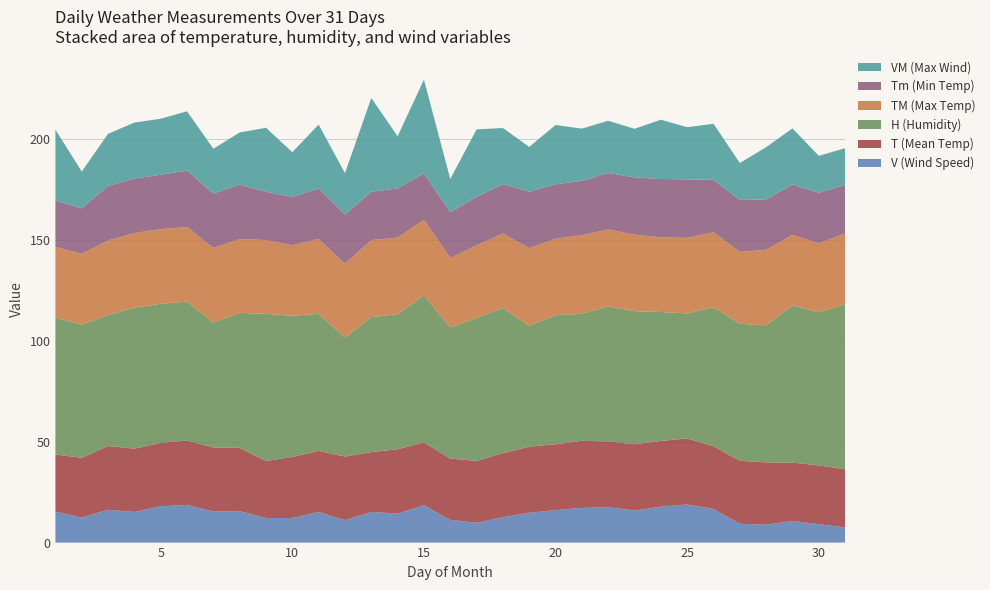

Reading right to left, transcribe all the data shown in this chart.

Tm: 24.0	25.1	25.0	25.0	25.8	26.0	29.0	29.0	28.4	28.0	27.0	27.0	28.0	24.5	24.0	22.7	23.0	24.4	24.0	24.4	25.0	24.0	24.0	27.0	27.0	28.0	27.0	27.0	27.0	22.5	23.0
H: 82.0	76.0	78.0	68.0	68.0	69.0	62.0	64.0	66.0	67.0	63.0	64.0	60.0	72.0	71.0	65.0	73.0	67.0	67.0	59.0	68.0	70.0	73.0	67.0	62.0	69.0	69.0	70.0	65.0	66.0	68.0
T: 28.8	29.2	29.0	30.9	31.3	31.1	32.8	32.6	32.9	32.6	33.3	32.7	32.8	31.8	30.7	30.4	31.2	31.9	29.7	31.6	30.3	30.3	28.3	31.4	31.8	31.9	31.5	31.4	31.6	29.7	28.3
TM: 35.0	34.2	35.0	37.5	35.6	37.2	37.5	37.0	38.0	38.2	39.0	38.0	38.5	37.0	36.0	34.5	37.5	38.0	38.2	36.6	37.2	35.0	36.6	36.6	37.0	37.0	37.0	37.0	37.0	35.2	35.0
V: 7.6	9.1	10.7	8.9	9.3	16.7	18.9	17.8	15.9	17.6	17.2	16.1	14.8	12.6	9.8	11.3	18.5	14.4	15.2	11.1	15.2	12.2	12.2	15.6	15.4	18.7	18.0	15.2	16.3	12.4	15.4
VM: 18.3	18.3	27.8	25.9	18.3	27.8	25.9	29.4	24.1	25.9	25.9	29.4	22.2	27.8	33.5	16.5	46.5	25.9	46.5	20.6	31.7	22.2	31.7	25.9	22.2	29.4	27.8	27.8	25.9	18.3	35.2